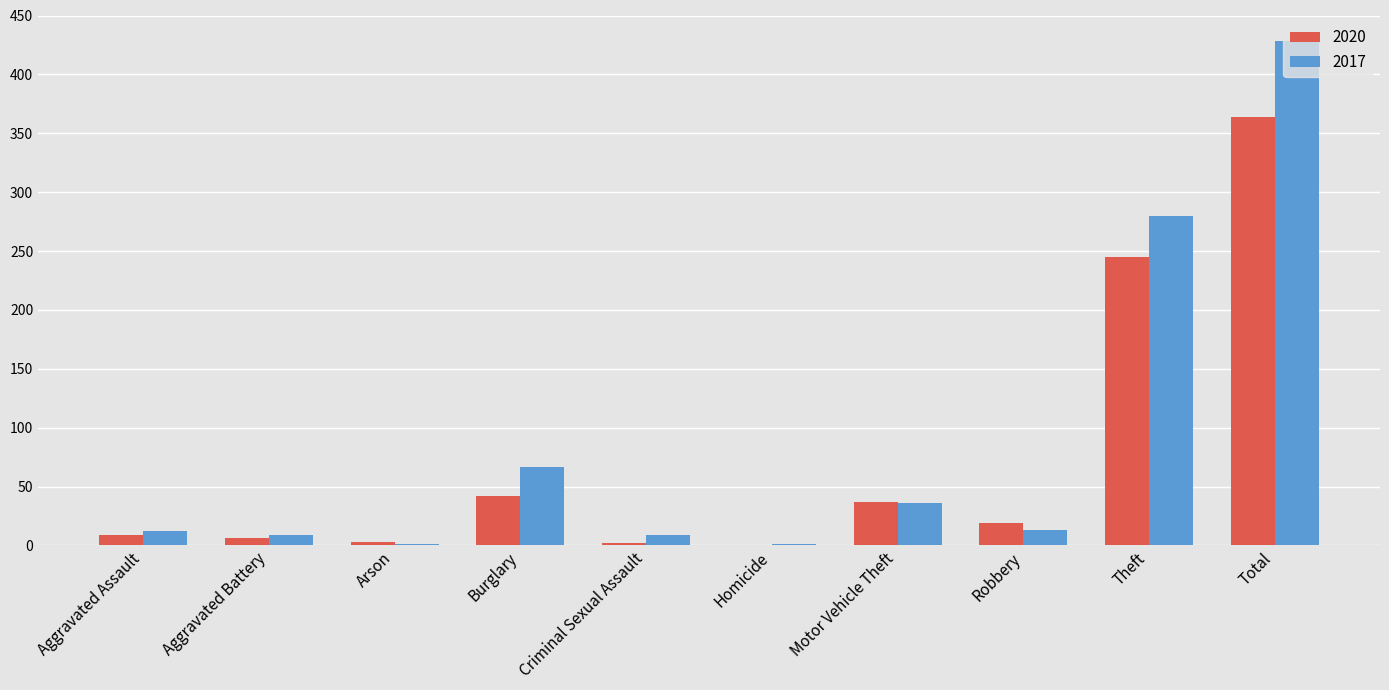

What is the highest value of the 2017 series?

428